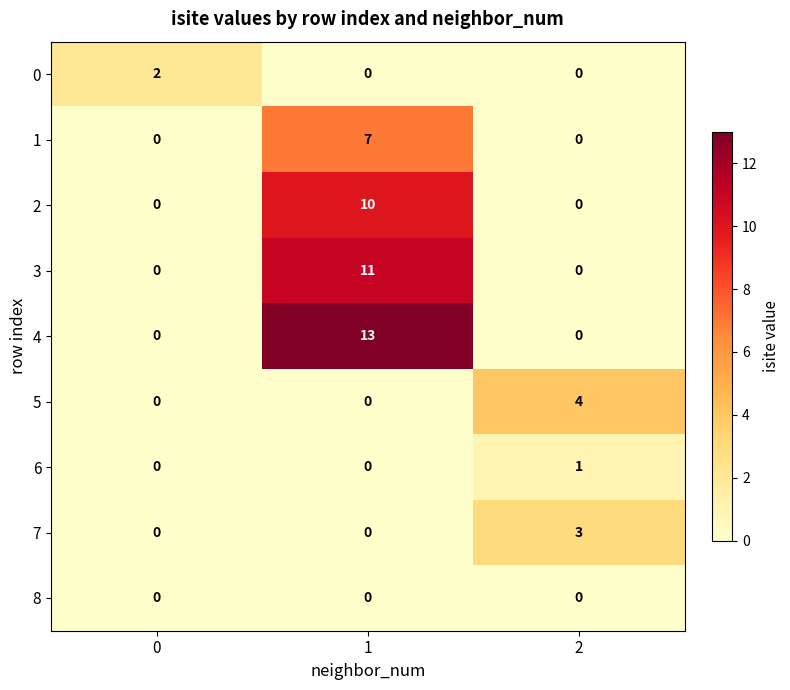

At which category is the sum across all series the highest?

1